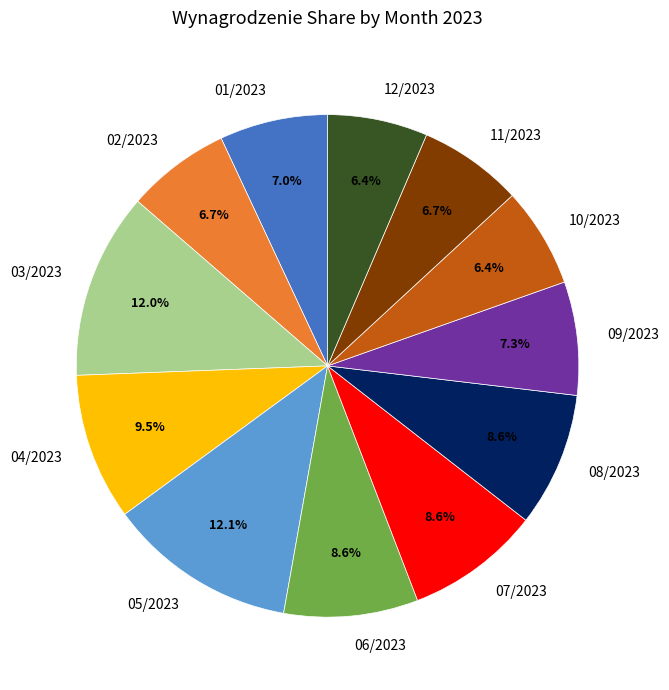

What percentage is the 10/2023 slice, to the nearest percent?

6%